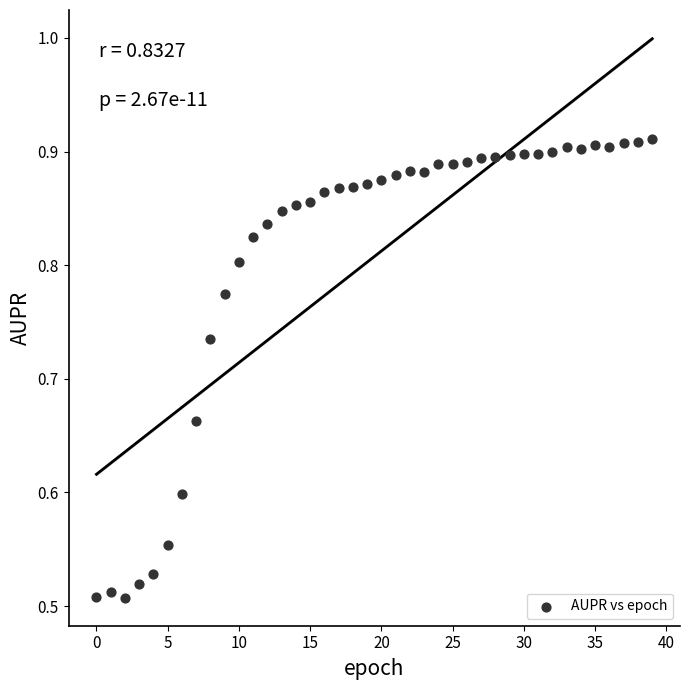

What is the range of Y values (max minus min)?

0.4